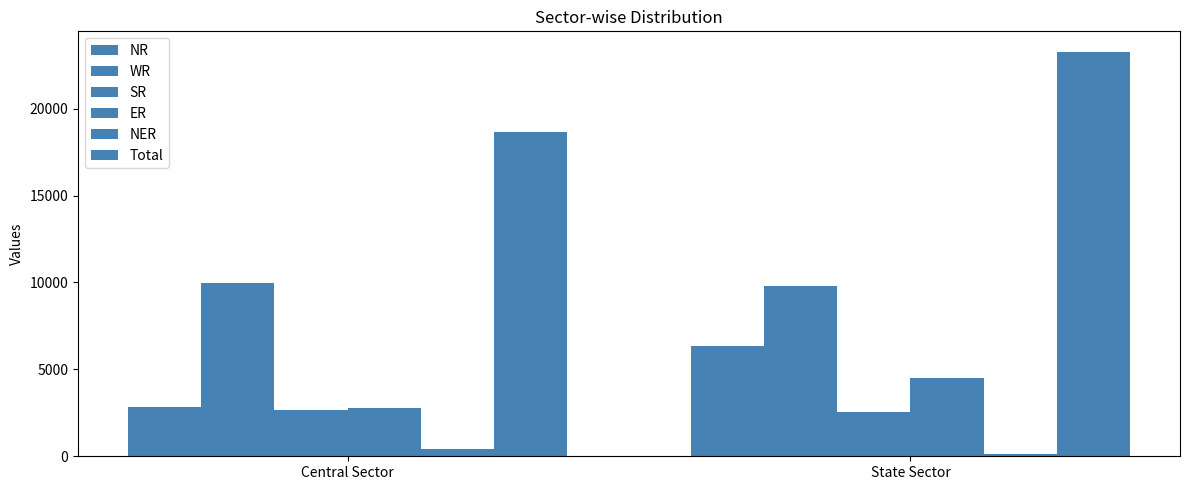

What is the maximum value shown in the chart?

23281